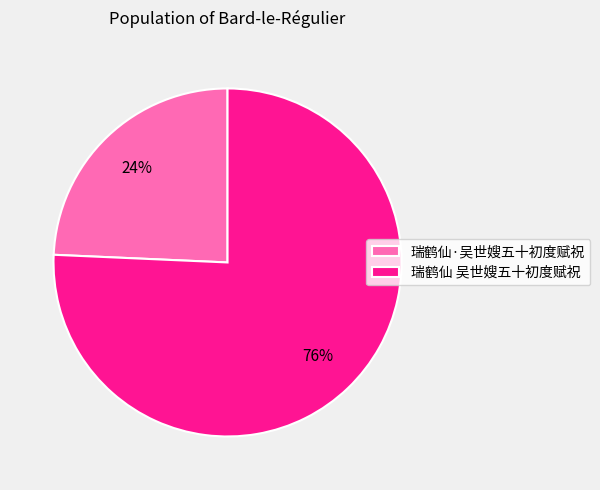

To the nearest percent, what portion does 瑞鹤仙 吴世嫂五十初度赋祝 represent?

76%